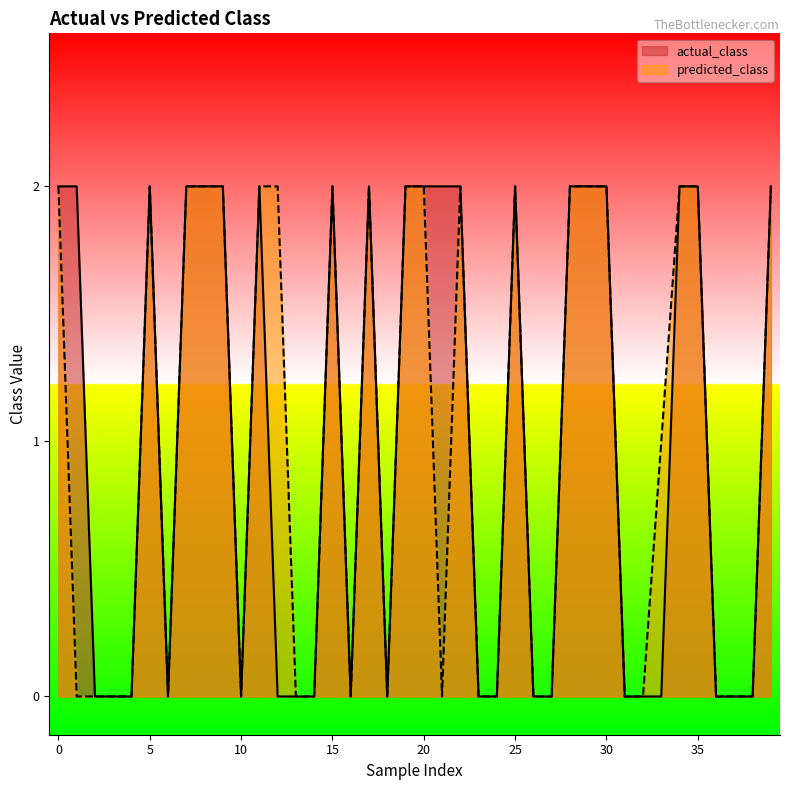

What is the difference between the maximum and minimum values in the predicted_class series?

2